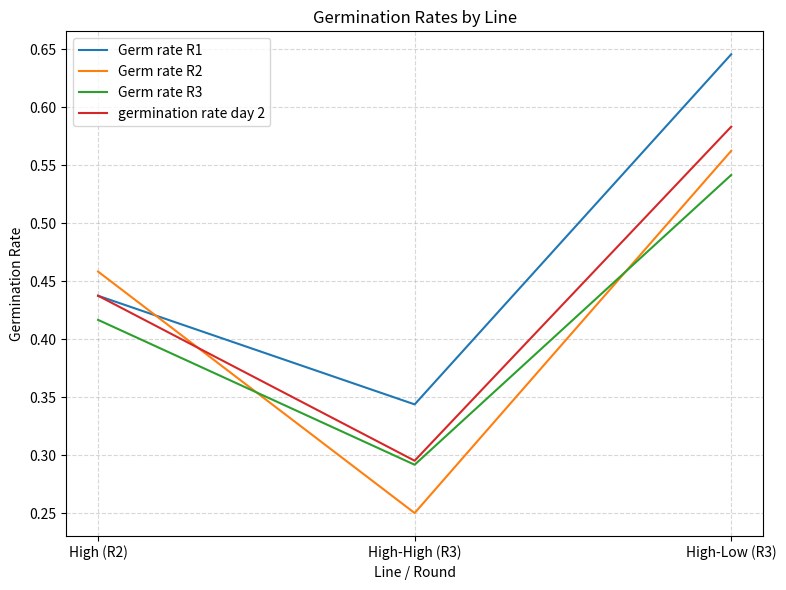

At which category is the sum across all series the highest?

High-Low (R3)